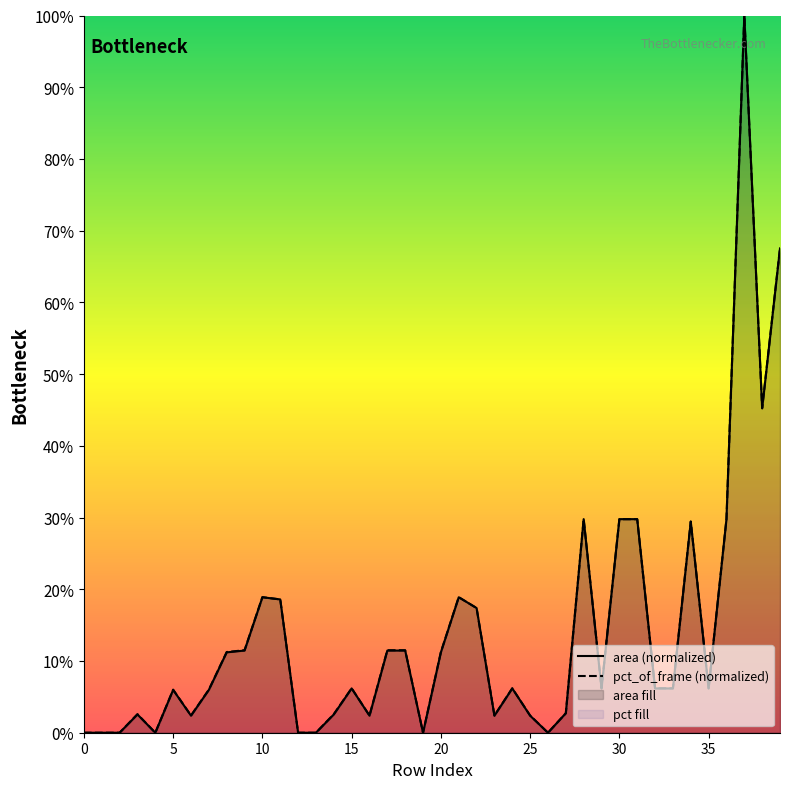

Between 31 and 28, which is larger?

31